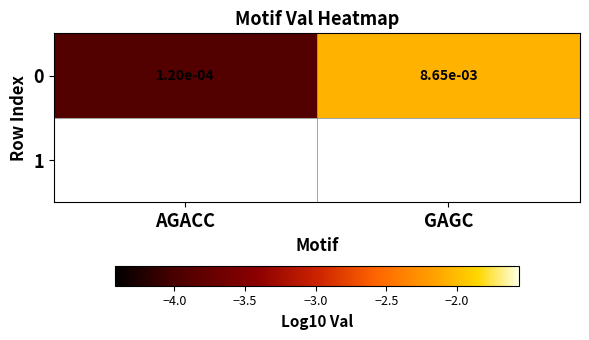

Which has a higher value, GAGC or AGACC?

GAGC